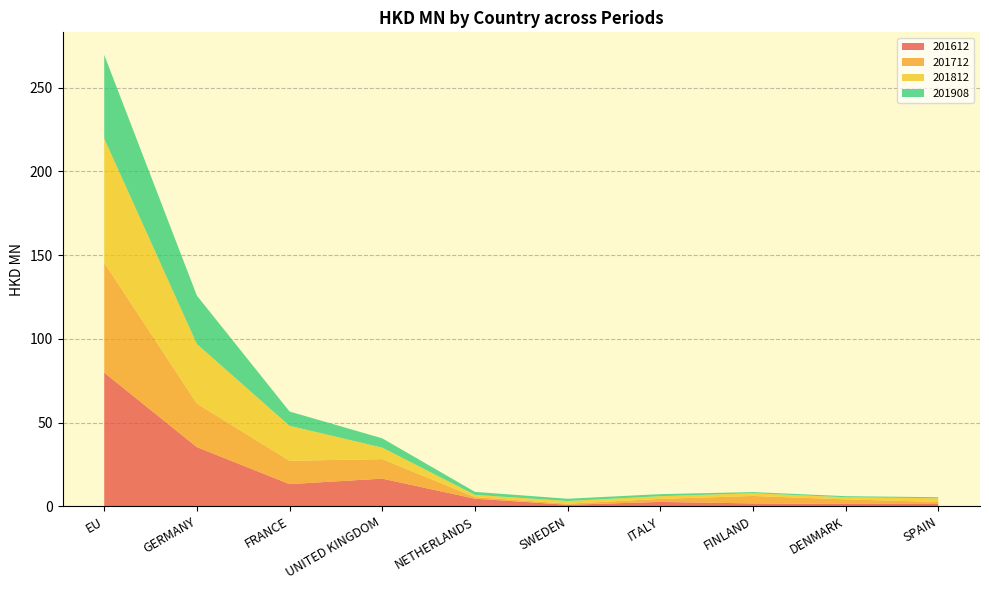

Reading left to right, list all the values displayed in this chart.

201612: 79.8	35.4	13.3	16.5	4.6	0.9	2.6	1.7	1.4	1.4
201712: 65.6	26.0	13.9	11.6	1.0	0.6	1.8	4.5	2.7	1.2
201812: 74.1	35.6	20.9	6.9	1.3	1.6	1.6	1.6	1.3	2.2
201908: 49.9	28.9	8.5	5.6	1.8	1.4	1.2	0.7	0.7	0.6